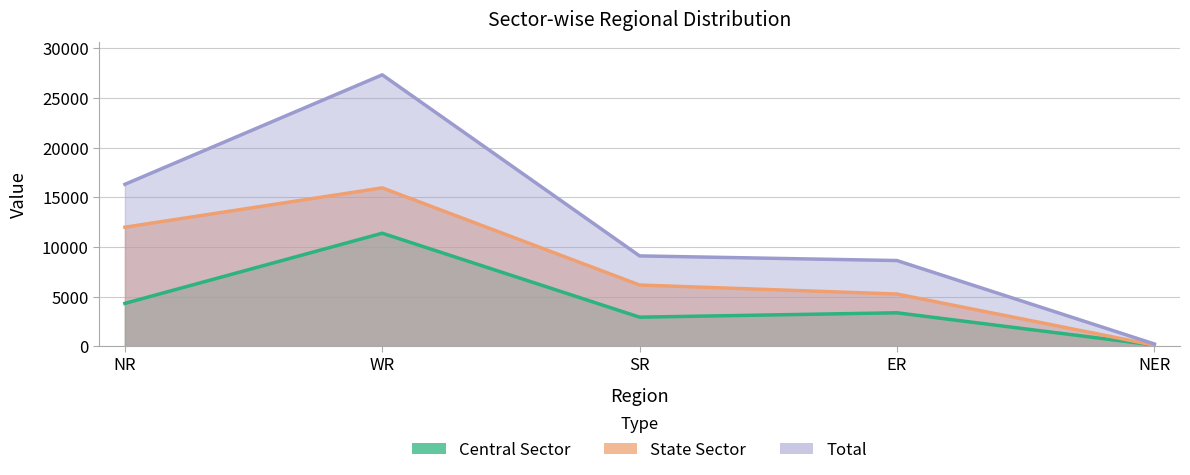

Between WR and NER, which series saw the biggest shift?

Total